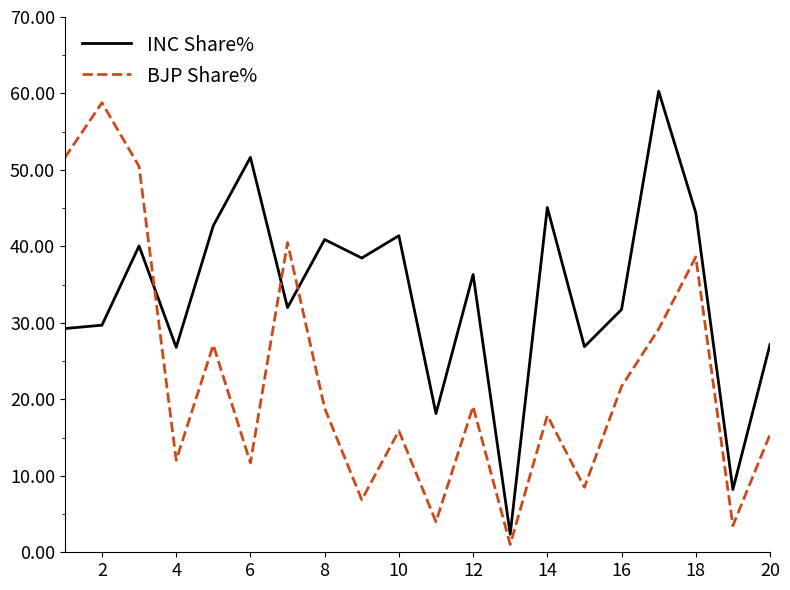

True or false: BJP Share% and INC Share% intersect in this chart.

True